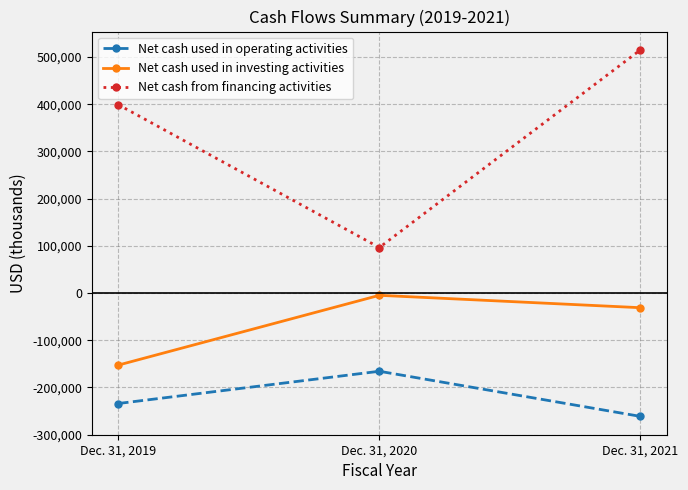

The value of Net cash used in operating activities at Dec. 31, 2019 is -234015. True or false?

True